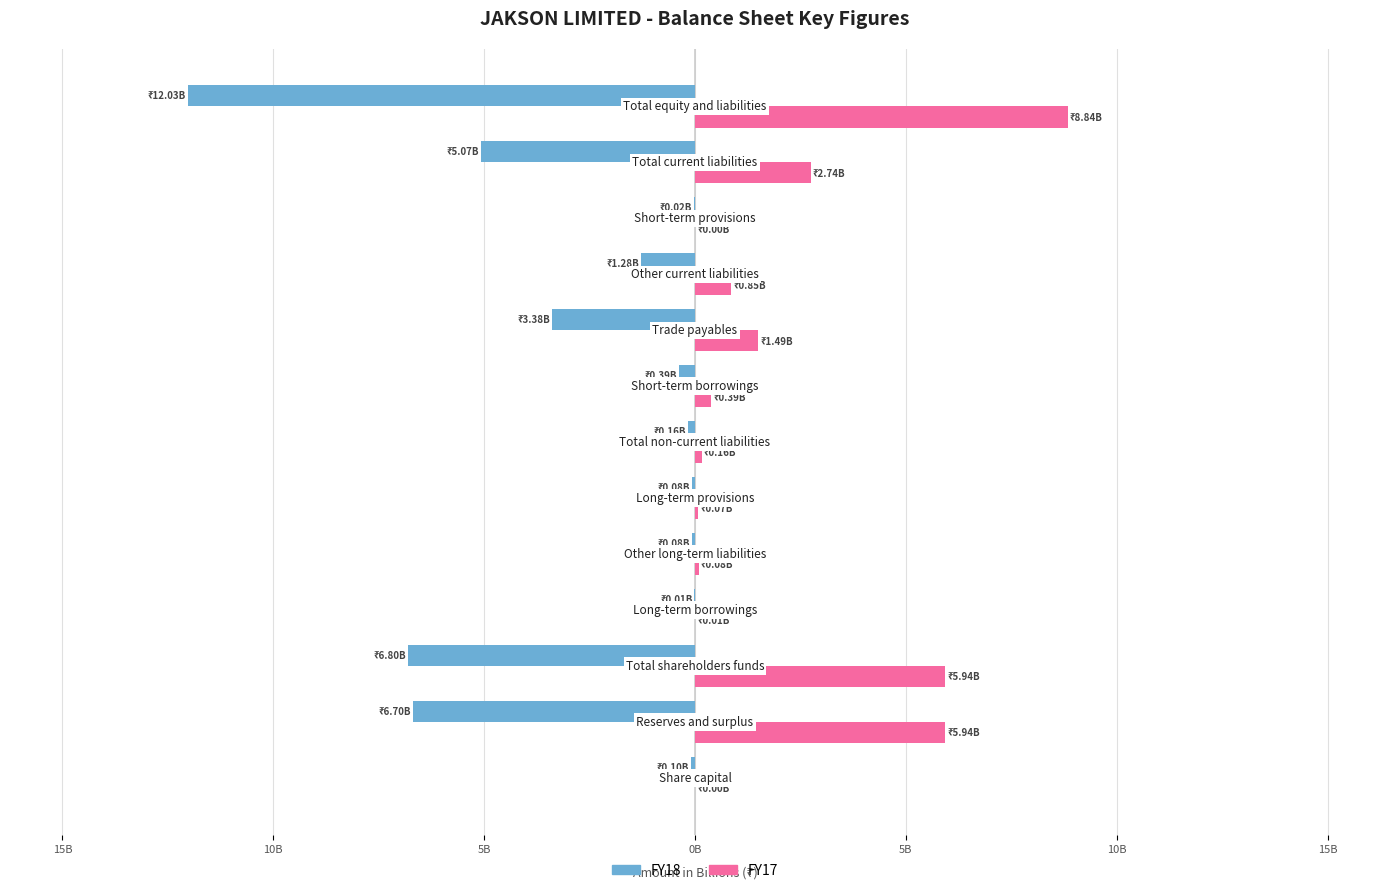

Which series has the largest range (max minus min)?

FY18